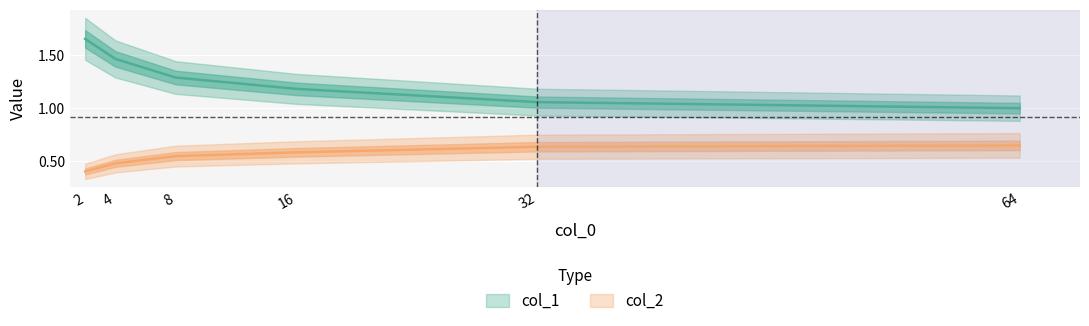

True or false: col_1 has more than 2 interior local peaks.

False